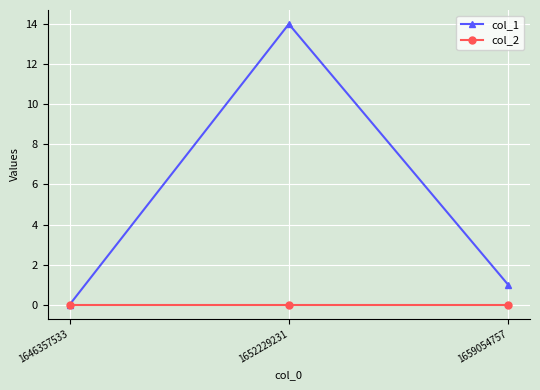

Rank the series by their maximum value, from lowest to highest.

col_2, col_1